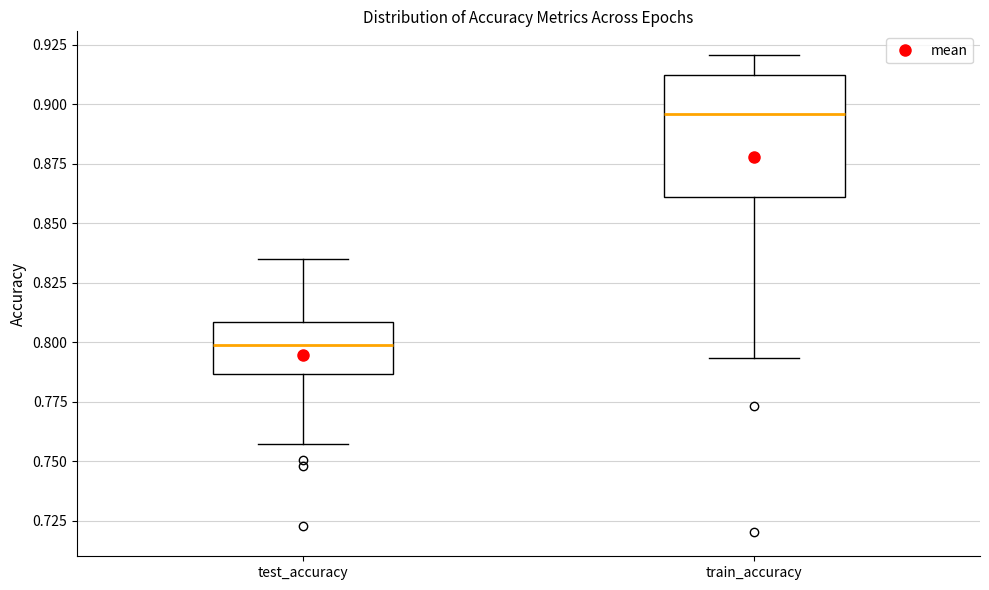

Reading left to right, read every box against the y-axis: the position of its median line, the range the box covers, and the ends of its whiskers. The values are not printed on the chart, so give them approximately, as read against the axis.

test_accuracy: median 0.800, box 0.785 to 0.810, whiskers 0.755 to 0.835
train_accuracy: median 0.895, box 0.860 to 0.915, whiskers 0.795 to 0.920